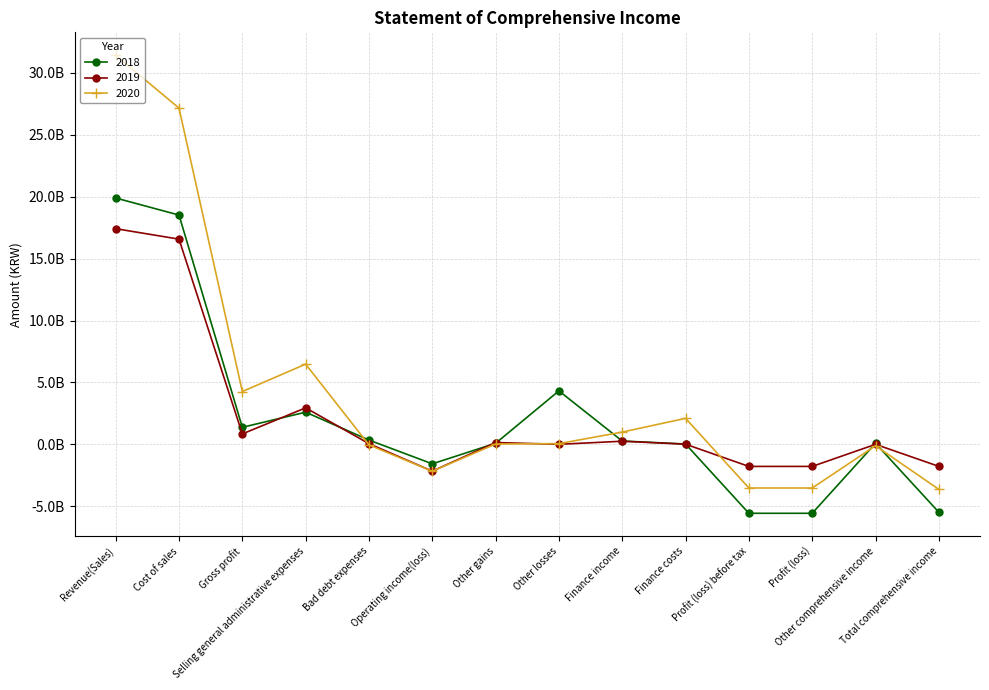

In 2020, how many points are higher than both neighbors (excluding endpoints)?

3